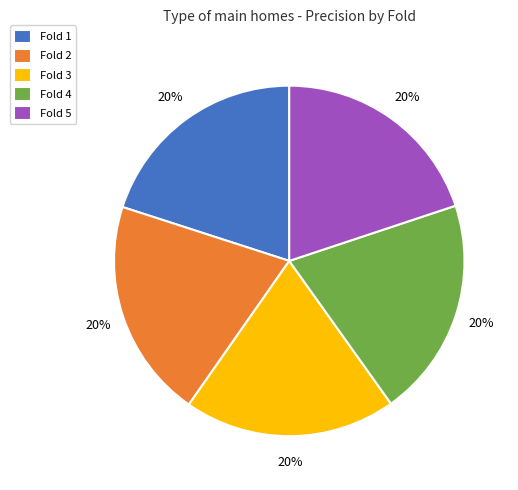

Is it true that Fold 1 is 20% of the pie?

True